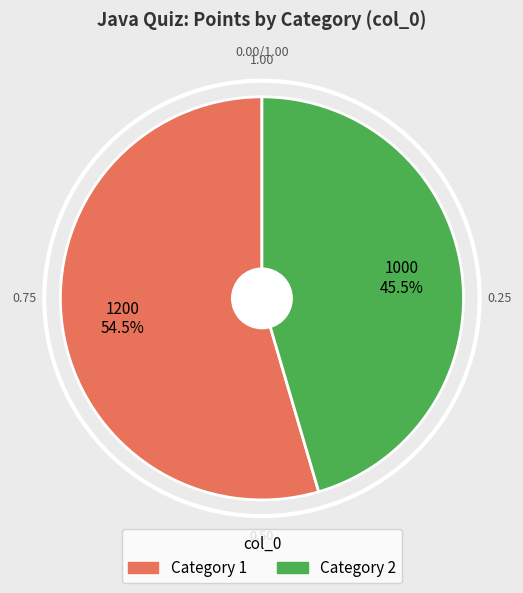

Is there a majority slice in this chart?

Yes